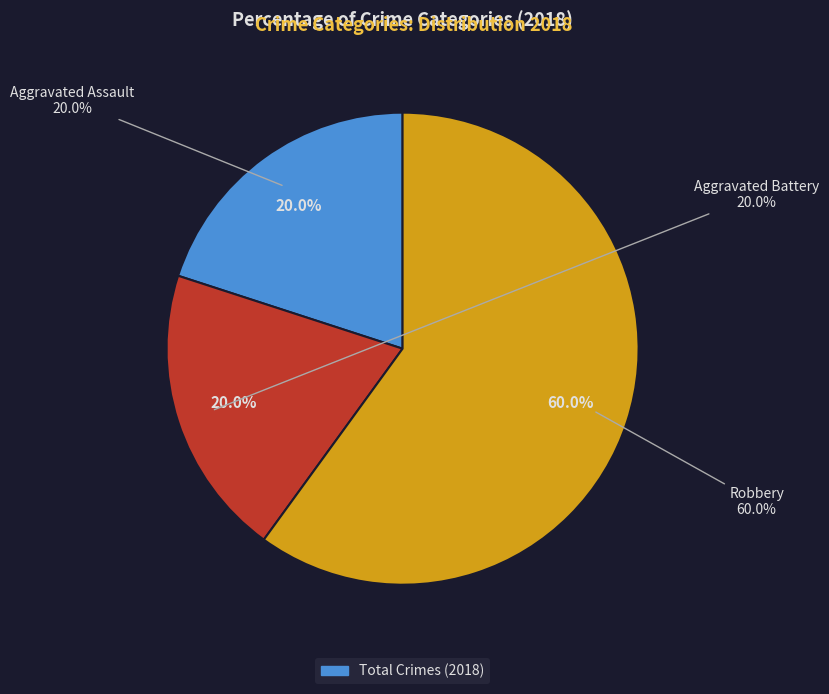

To the nearest percent, what is the combined percentage of Robbery and Aggravated Assault?

80%